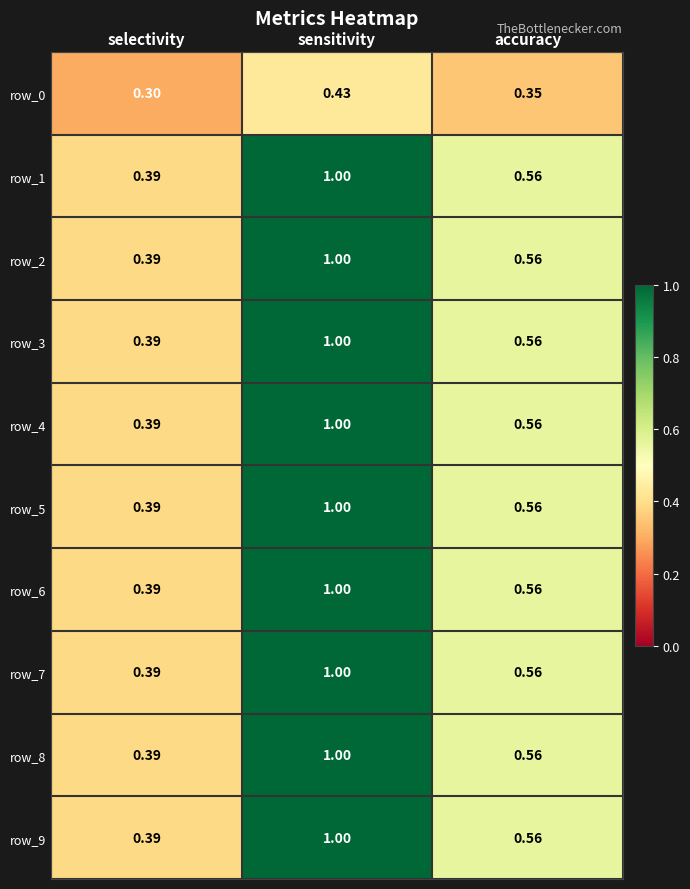

Rank the categories by row_3 value from lowest to highest.

selectivity, accuracy, sensitivity